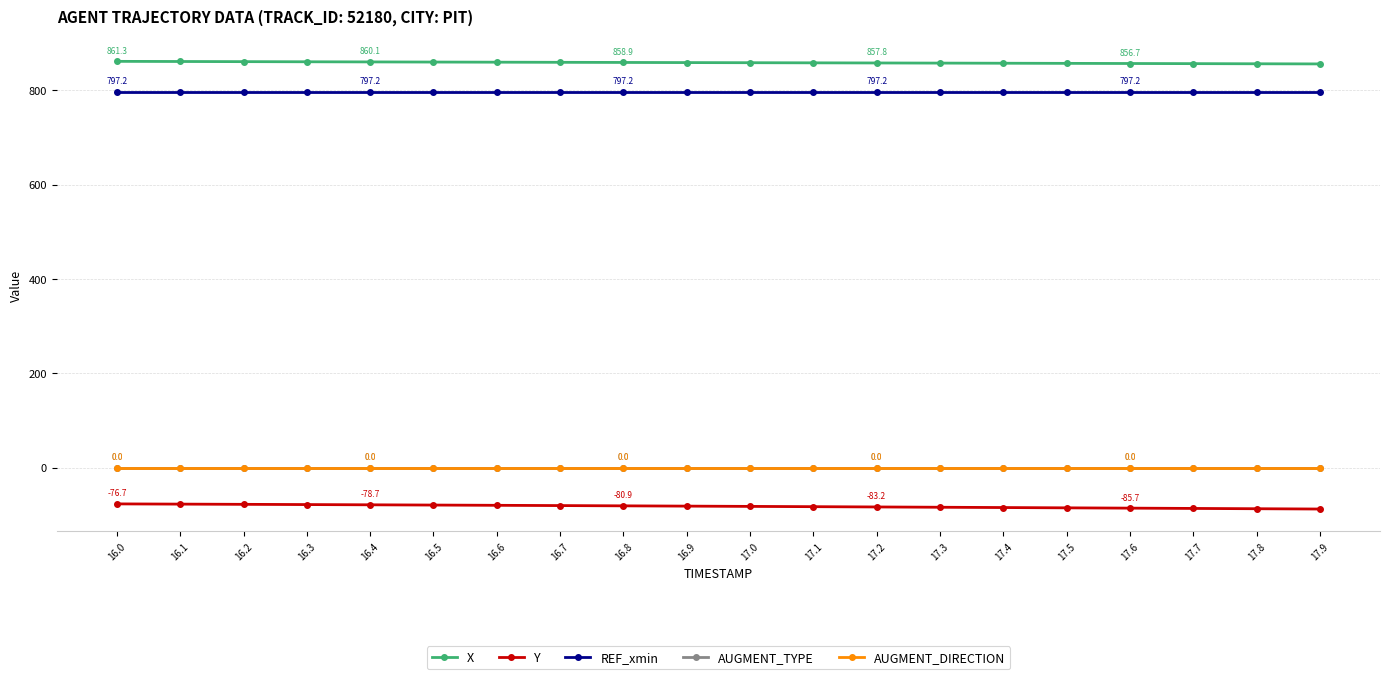

The value of X at 16.2 is 860.7. True or false?

True